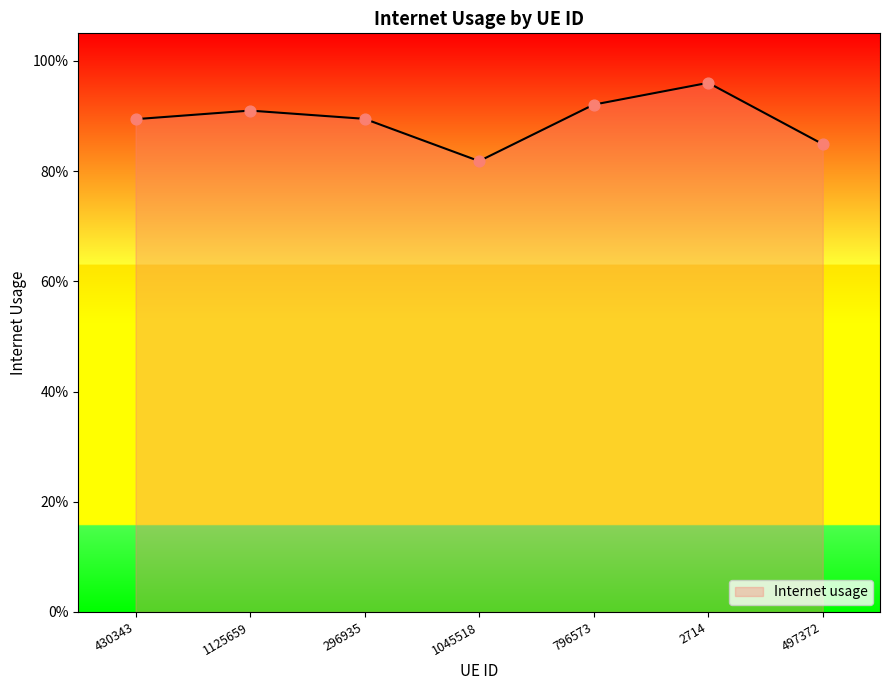

Does the chart have visible grid lines?

No